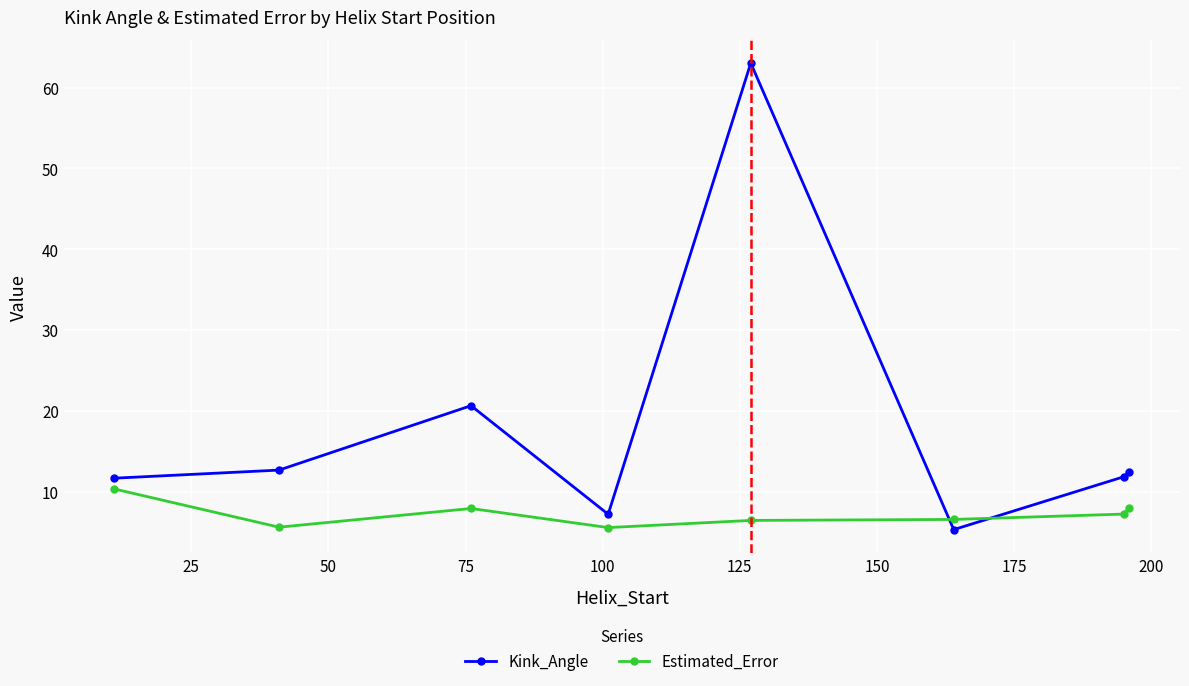

What is the average value of the Kink_Angle series?

18.1